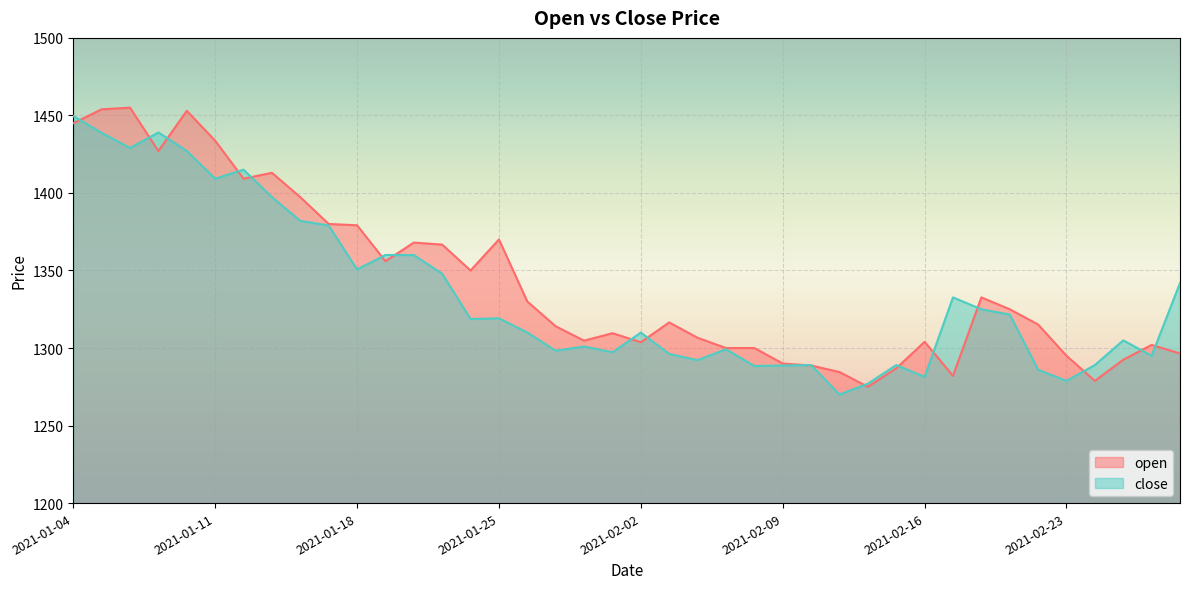

How many lines are shown in the chart?

2